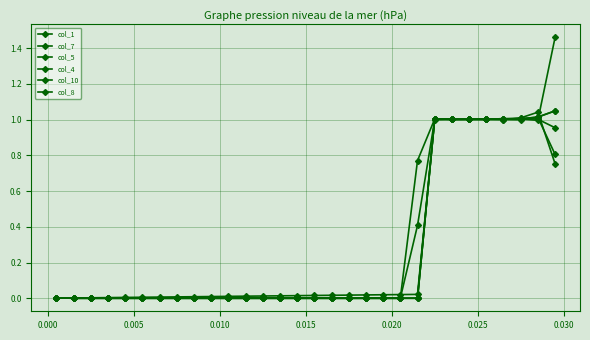

List the series in order of their peak value, highest first.

col_5, col_7, col_8, col_10, col_1, col_4